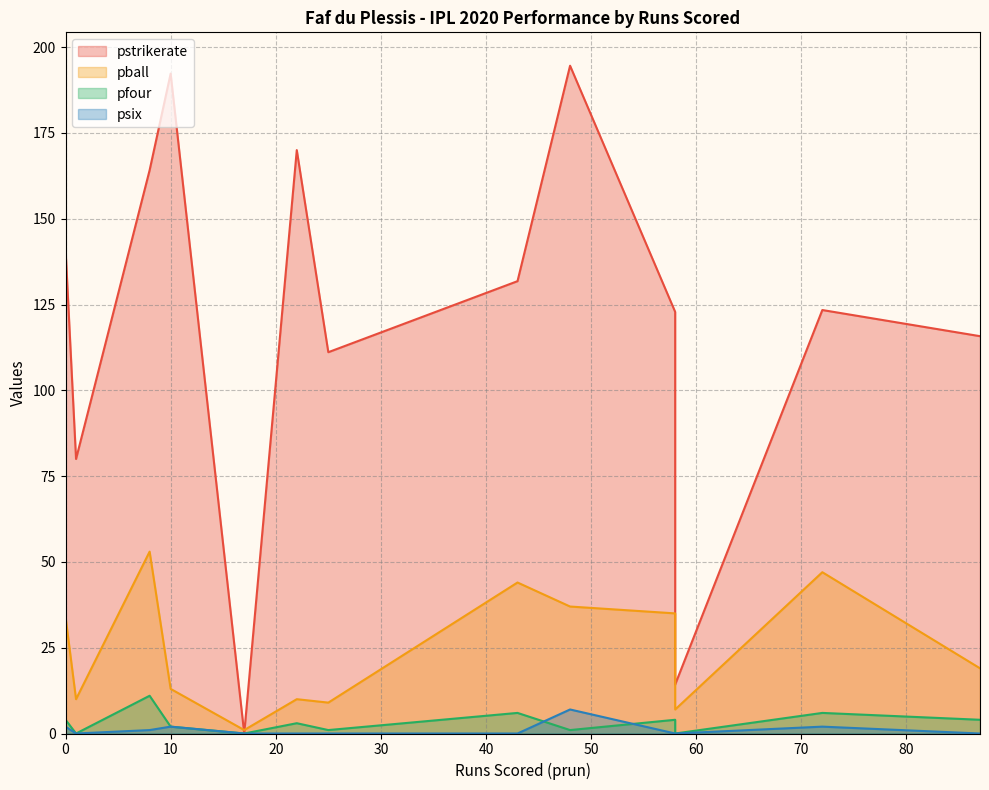

What is the difference between the maximum and minimum values in the pstrikerate series?

194.6